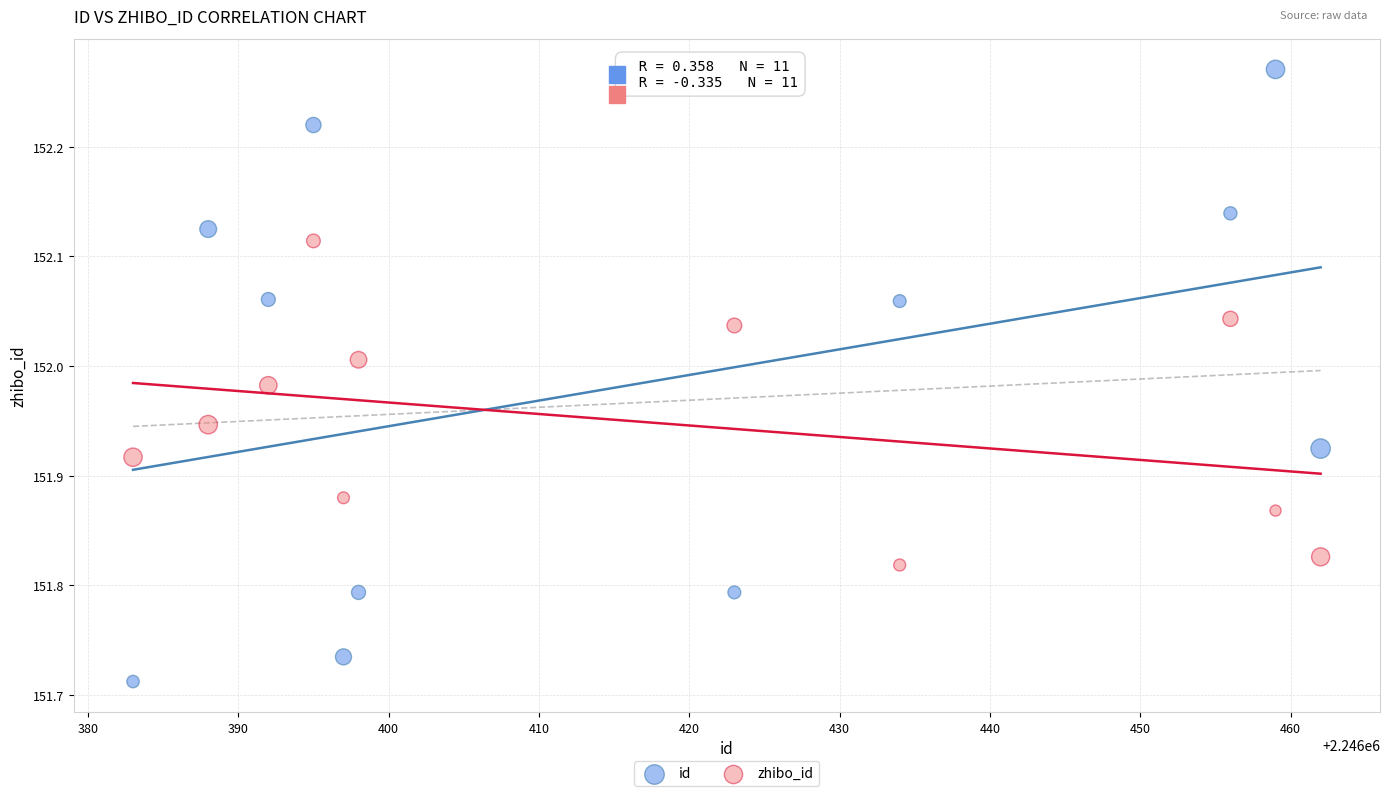

Which series has the widest spread of Y values?

id